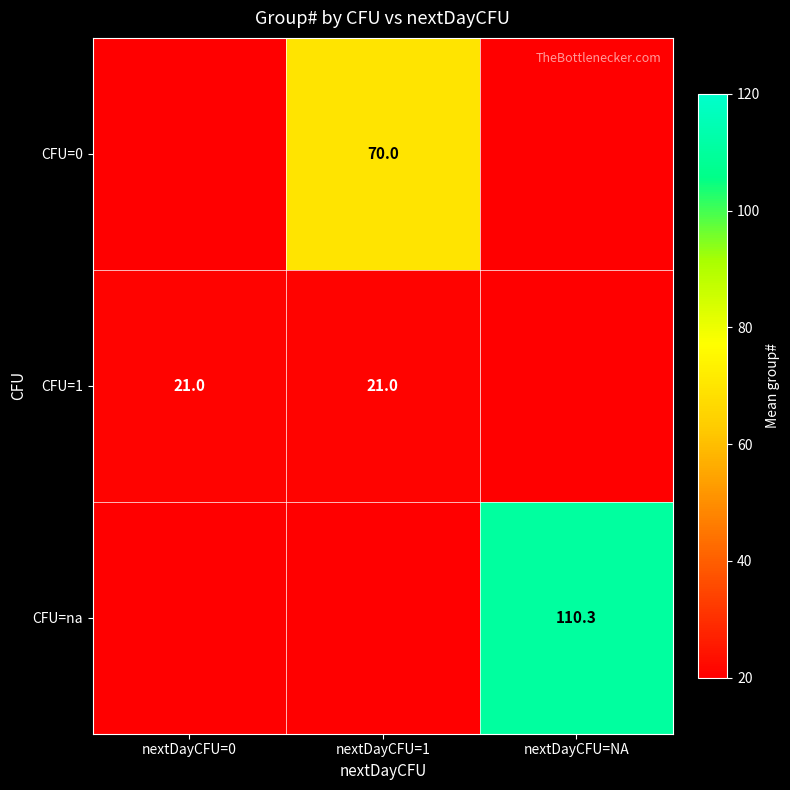

Which has a higher value, nextDayCFU=0 or nextDayCFU=NA?

nextDayCFU=0